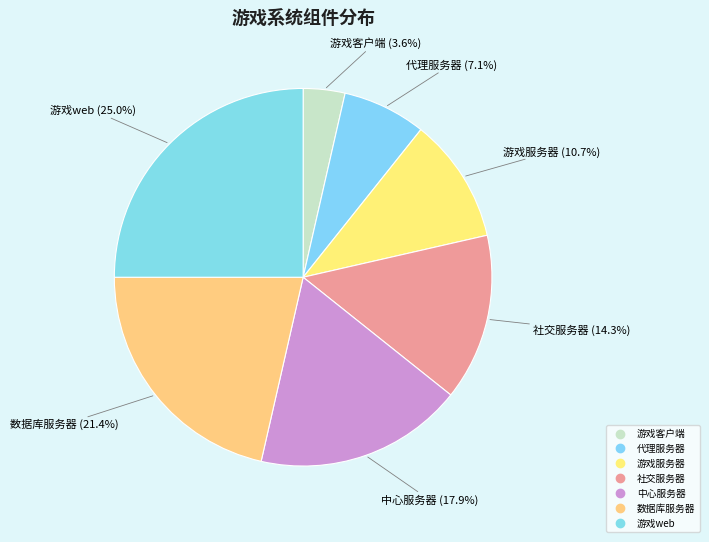

Count the number of slices in the pie.

7